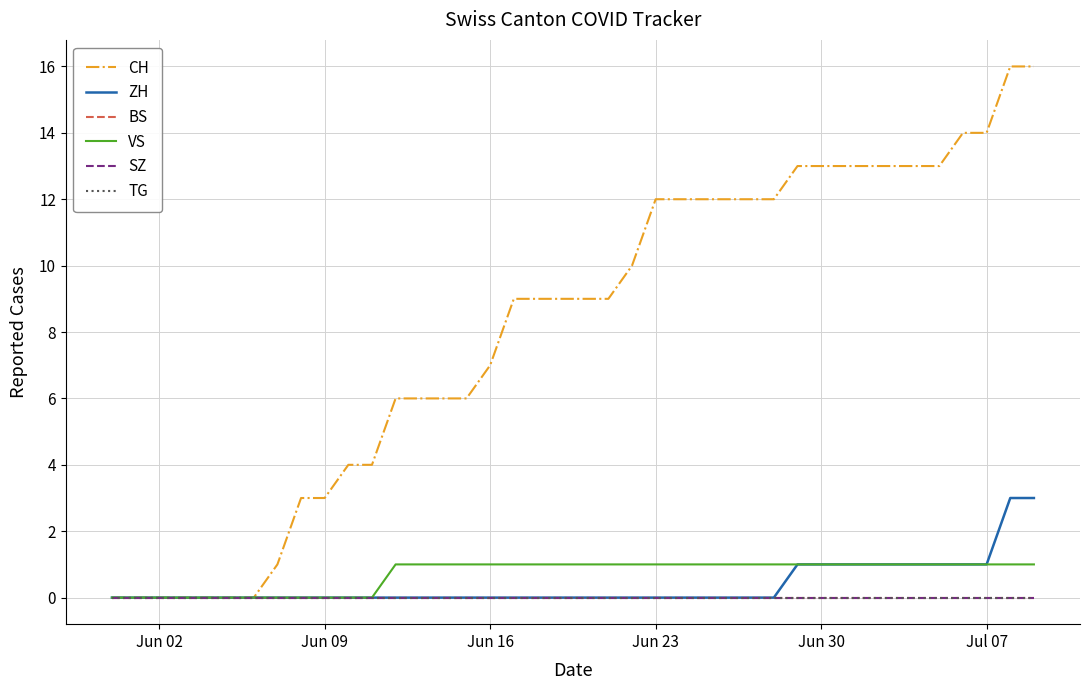

Reading left to right, extract all data points from this chart.

CH: 0	0	0	0	0	0	0	1	3	3	4	4	6	6	6	6	7	9	9	9	9	9	10	12	12	12	12	12	12	13	13	13	13	13	13	13	14	14	16	16
ZH: 0	0	0	0	0	0	0	0	0	0	0	0	0	0	0	0	0	0	0	0	0	0	0	0	0	0	0	0	0	1	1	1	1	1	1	1	1	1	3	3
BS: 0	0	0	0	0	0	0	0	0	0	0	0	0	0	0	0	0	0	0	0	0	0	0	0	0	0	0	0	0	0	0	0	0	0	0	0	0	0	0	0
VS: 0	0	0	0	0	0	0	0	0	0	0	0	1	1	1	1	1	1	1	1	1	1	1	1	1	1	1	1	1	1	1	1	1	1	1	1	1	1	1	1
SZ: 0	0	0	0	0	0	0	0	0	0	0	0	0	0	0	0	0	0	0	0	0	0	0	0	0	0	0	0	0	0	0	0	0	0	0	0	0	0	0	0
TG: 0	0	0	0	0	0	0	0	0	0	0	0	0	0	0	0	0	0	0	0	0	0	0	0	0	0	0	0	0	0	0	0	0	0	0	0	0	0	0	0